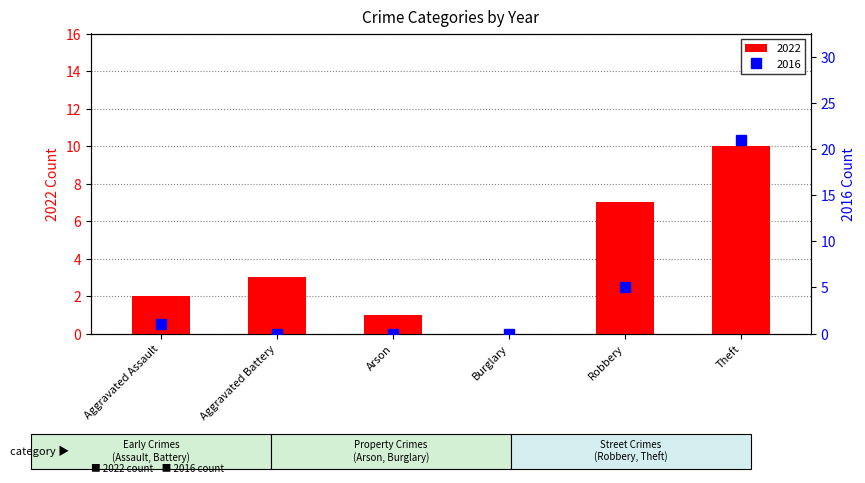

What is the highest value of the 2022 series?

10